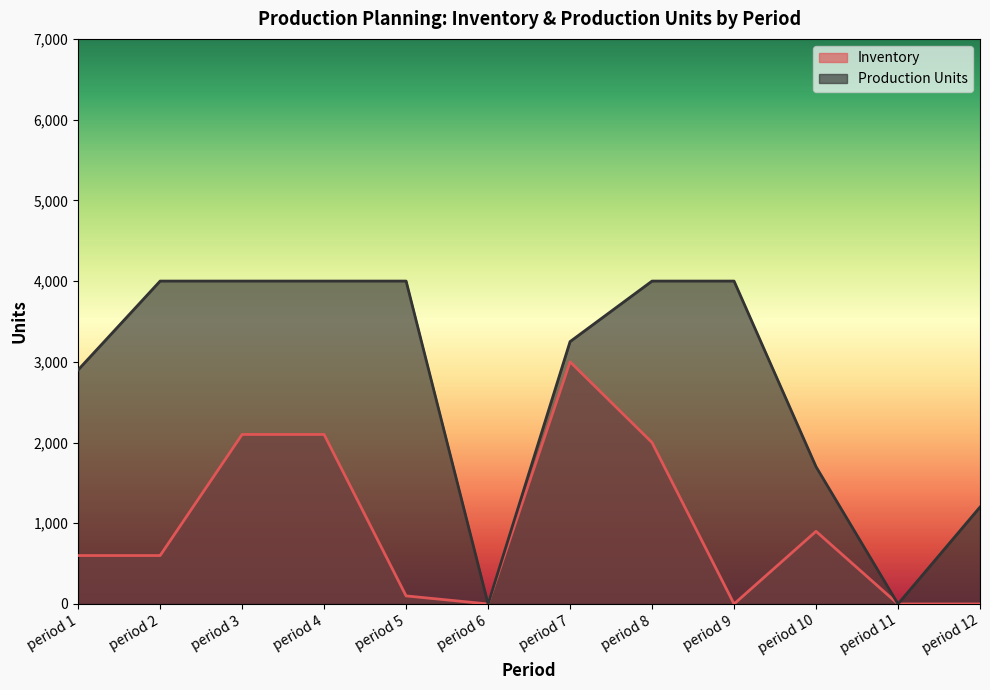

Which series has the largest total across all categories?

Production Units